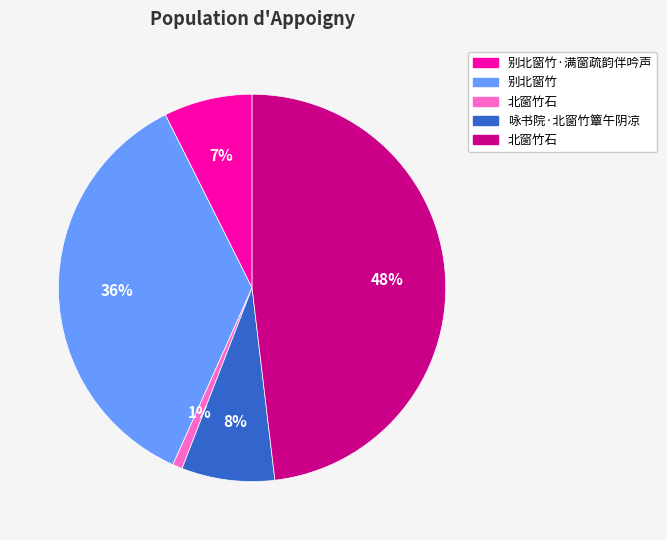

To the nearest percent, what is the difference between the largest and smallest slice percentages?

47%